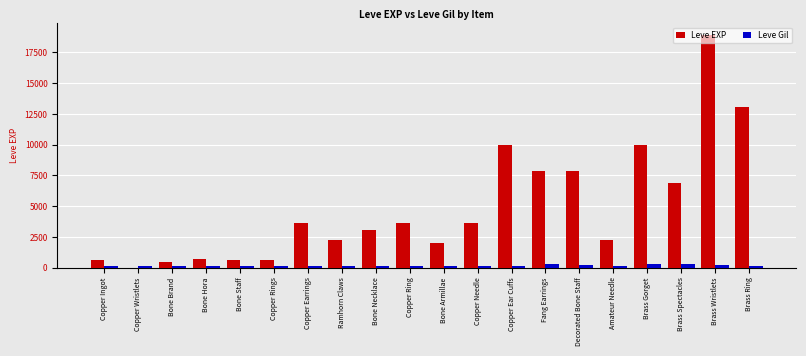

Is it true that Leve EXP equals 4340 at Brass Wristlets?

False